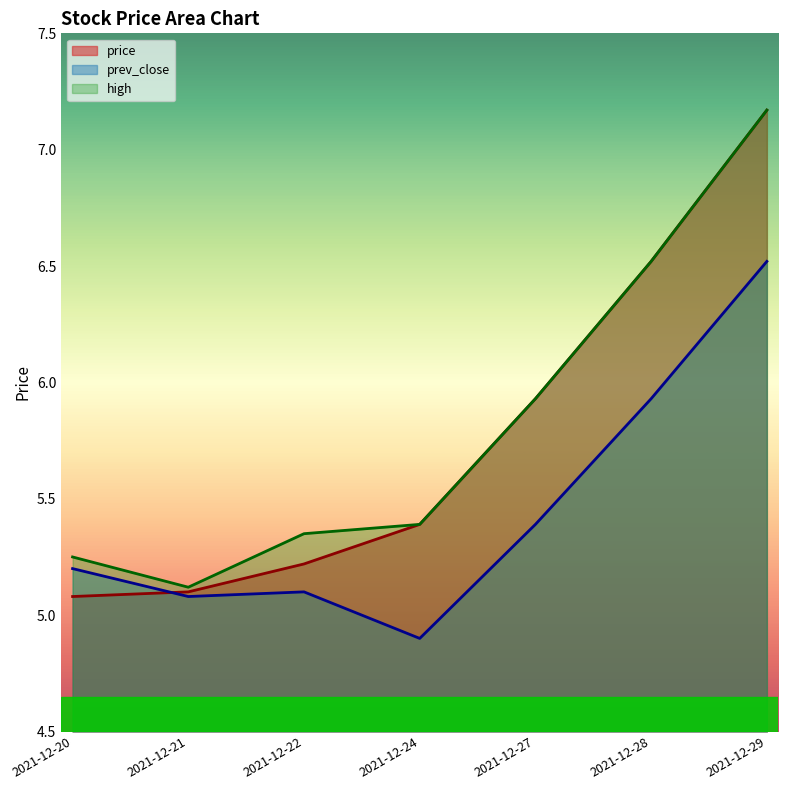

Which category has the lowest value across all series?

2021-12-24